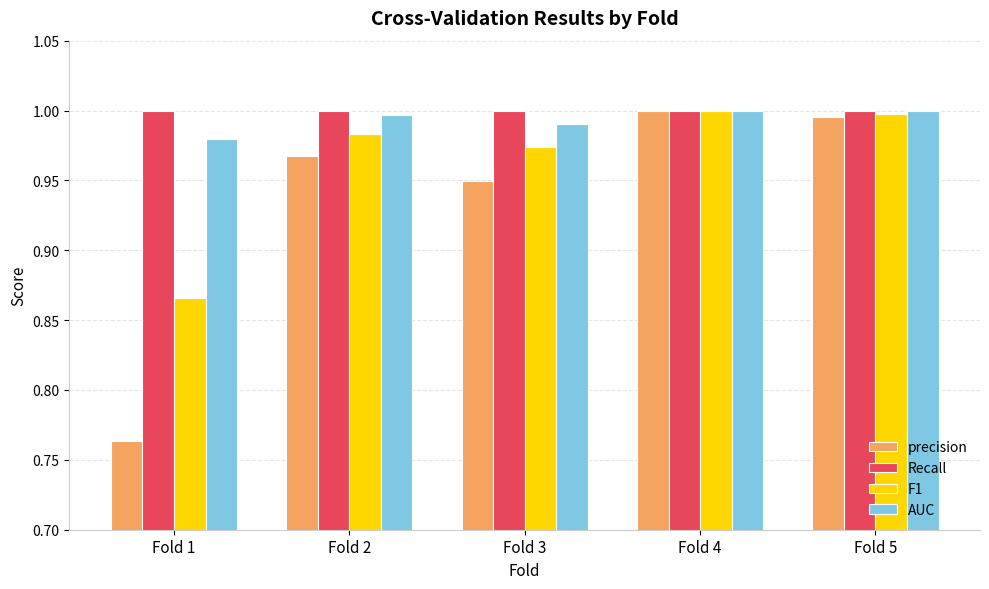

Is the value of precision at Fold 3 greater than the value of Recall at Fold 2?

No